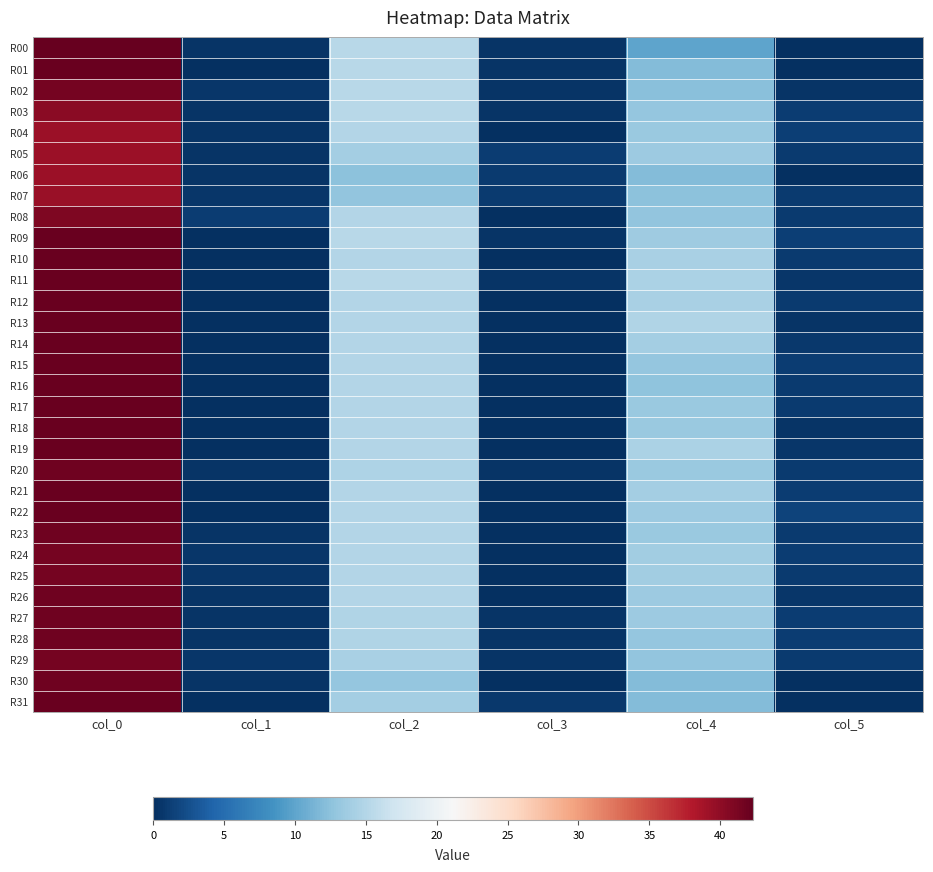

Reading left to right, extract all data points from this chart.

R00: col_0=42.3	col_1=0.5	col_2=15.2	col_3=0.4	col_4=10.0	col_5=0.0
R01: col_0=42.0	col_1=0.0	col_2=15.2	col_3=0.4	col_4=12.0	col_5=0.0
R02: col_0=41.5	col_1=0.5	col_2=15.2	col_3=0.4	col_4=12.2	col_5=0.4
R03: col_0=40.2	col_1=0.4	col_2=15.2	col_3=0.4	col_4=13.0	col_5=1.0
R04: col_0=39.3	col_1=0.5	col_2=15.0	col_3=0.0	col_4=13.2	col_5=1.3
R05: col_0=39.2	col_1=0.4	col_2=14.0	col_3=1.0	col_4=13.5	col_5=0.9
R06: col_0=39.2	col_1=0.4	col_2=12.5	col_3=0.9	col_4=12.0	col_5=0.0
R07: col_0=39.5	col_1=0.5	col_2=12.8	col_3=0.8	col_4=12.5	col_5=0.9
R08: col_0=41.0	col_1=1.0	col_2=15.0	col_3=0.0	col_4=12.8	col_5=0.8
R09: col_0=42.0	col_1=0.0	col_2=15.2	col_3=0.4	col_4=13.7	col_5=1.2
R10: col_0=42.0	col_1=0.0	col_2=15.0	col_3=0.0	col_4=14.2	col_5=0.8
R11: col_0=42.0	col_1=0.0	col_2=15.2	col_3=0.4	col_4=14.5	col_5=0.5
R12: col_0=42.0	col_1=0.0	col_2=15.0	col_3=0.0	col_4=14.2	col_5=0.8
R13: col_0=42.0	col_1=0.0	col_2=15.0	col_3=0.0	col_4=14.8	col_5=0.4
R14: col_0=42.0	col_1=0.0	col_2=15.0	col_3=0.0	col_4=14.0	col_5=0.7
R15: col_0=42.0	col_1=0.0	col_2=15.0	col_3=0.0	col_4=13.0	col_5=1.0
R16: col_0=42.0	col_1=0.0	col_2=15.0	col_3=0.0	col_4=12.7	col_5=0.9
R17: col_0=42.0	col_1=0.0	col_2=15.0	col_3=0.0	col_4=13.2	col_5=0.8
R18: col_0=42.0	col_1=0.0	col_2=15.0	col_3=0.0	col_4=13.2	col_5=0.4
R19: col_0=42.0	col_1=0.0	col_2=15.0	col_3=0.0	col_4=14.5	col_5=0.5
R20: col_0=41.8	col_1=0.4	col_2=14.7	col_3=0.5	col_4=13.3	col_5=0.9
R21: col_0=42.0	col_1=0.0	col_2=15.0	col_3=0.0	col_4=14.0	col_5=1.0
R22: col_0=42.0	col_1=0.0	col_2=15.0	col_3=0.0	col_4=13.5	col_5=1.5
R23: col_0=41.7	col_1=0.5	col_2=15.0	col_3=0.0	col_4=13.3	col_5=0.9
R24: col_0=41.5	col_1=0.5	col_2=15.0	col_3=0.0	col_4=13.8	col_5=1.1
R25: col_0=41.5	col_1=0.5	col_2=15.0	col_3=0.0	col_4=13.8	col_5=0.8
R26: col_0=41.7	col_1=0.5	col_2=15.0	col_3=0.0	col_4=13.5	col_5=0.5
R27: col_0=41.8	col_1=0.4	col_2=14.8	col_3=0.4	col_4=13.5	col_5=1.1
R28: col_0=41.8	col_1=0.4	col_2=14.8	col_3=0.4	col_4=13.0	col_5=1.0
R29: col_0=41.5	col_1=0.5	col_2=14.2	col_3=0.4	col_4=12.8	col_5=0.8
R30: col_0=41.8	col_1=0.4	col_2=13.0	col_3=0.0	col_4=12.0	col_5=0.0
R31: col_0=42.0	col_1=0.0	col_2=14.0	col_3=0.7	col_4=12.0	col_5=0.0